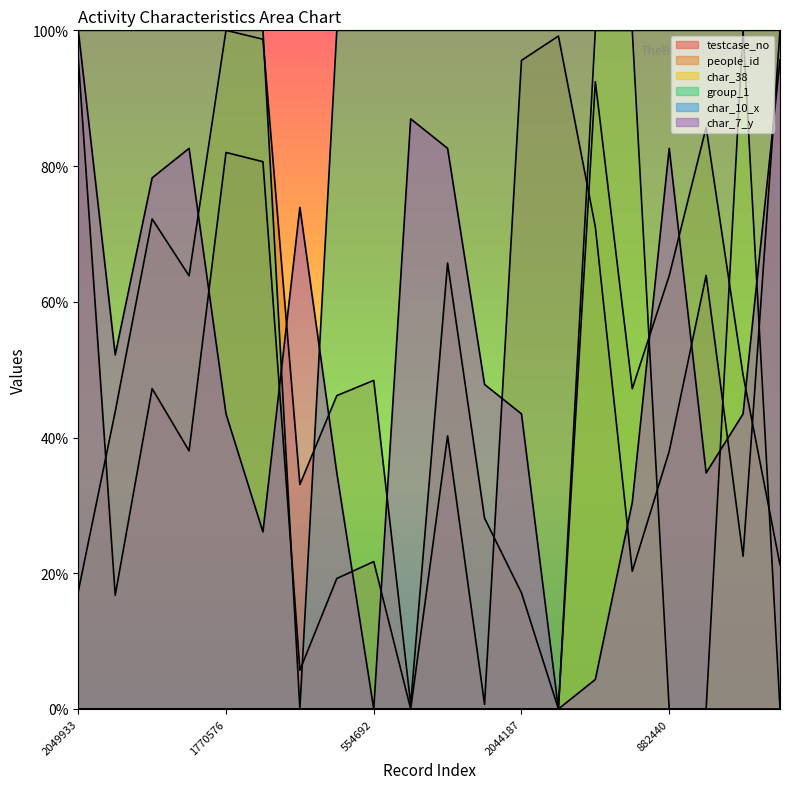

How many lines are shown in the chart?

6